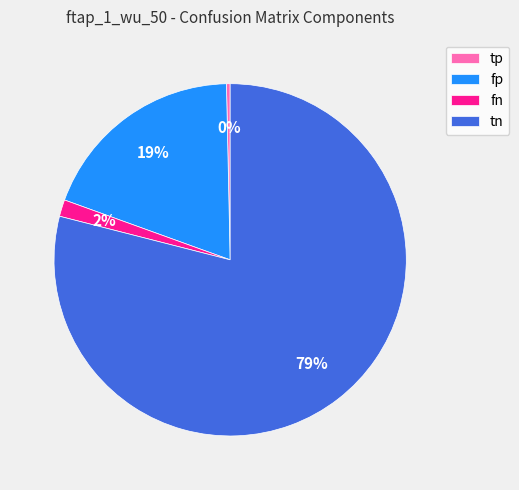

How many slices are in this pie chart?

4